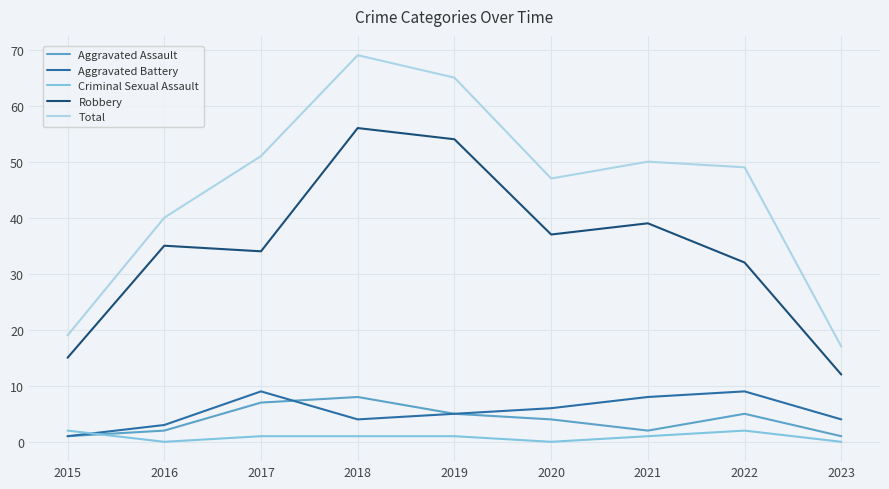

Which label corresponds to the largest value in the chart?

2018